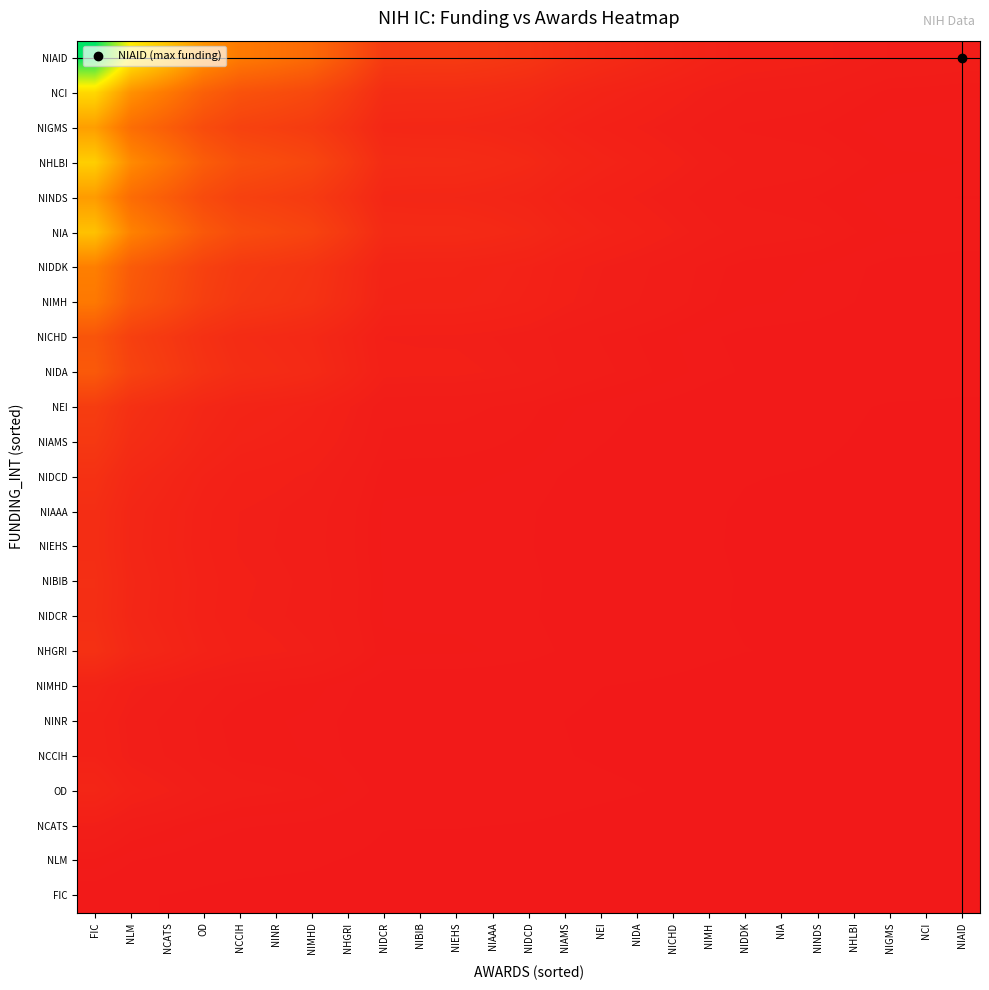

What is the difference between the highest and lowest values at NIDCR?

0.1